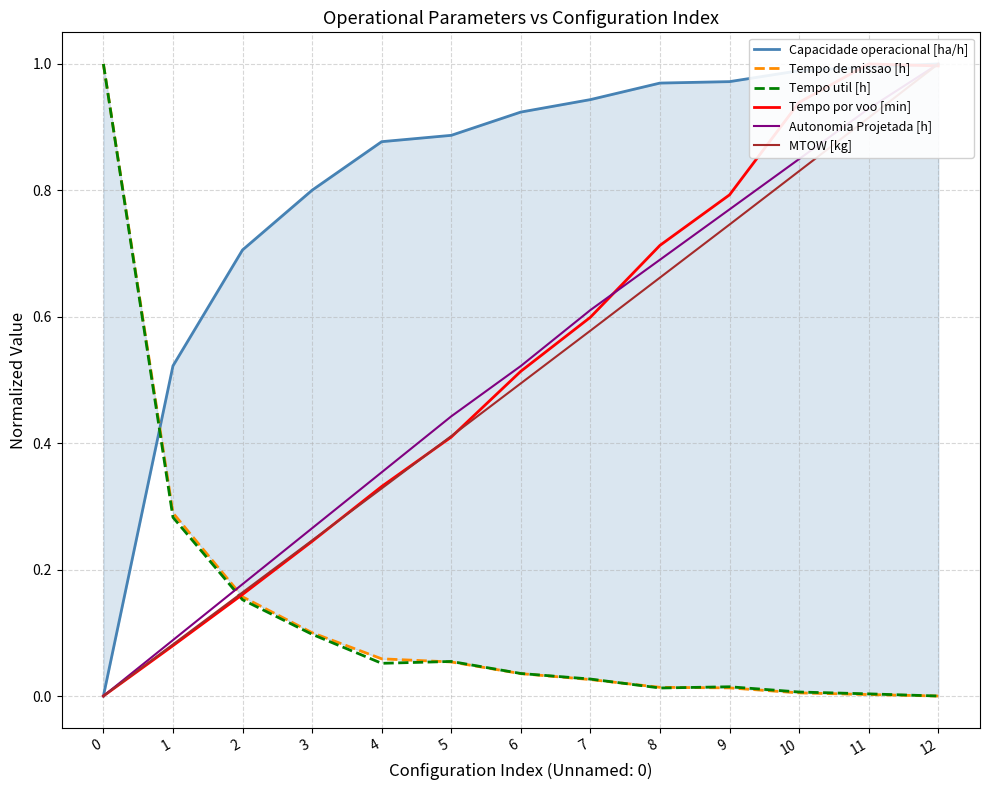

Is this an area chart (filled region under the line)?

No